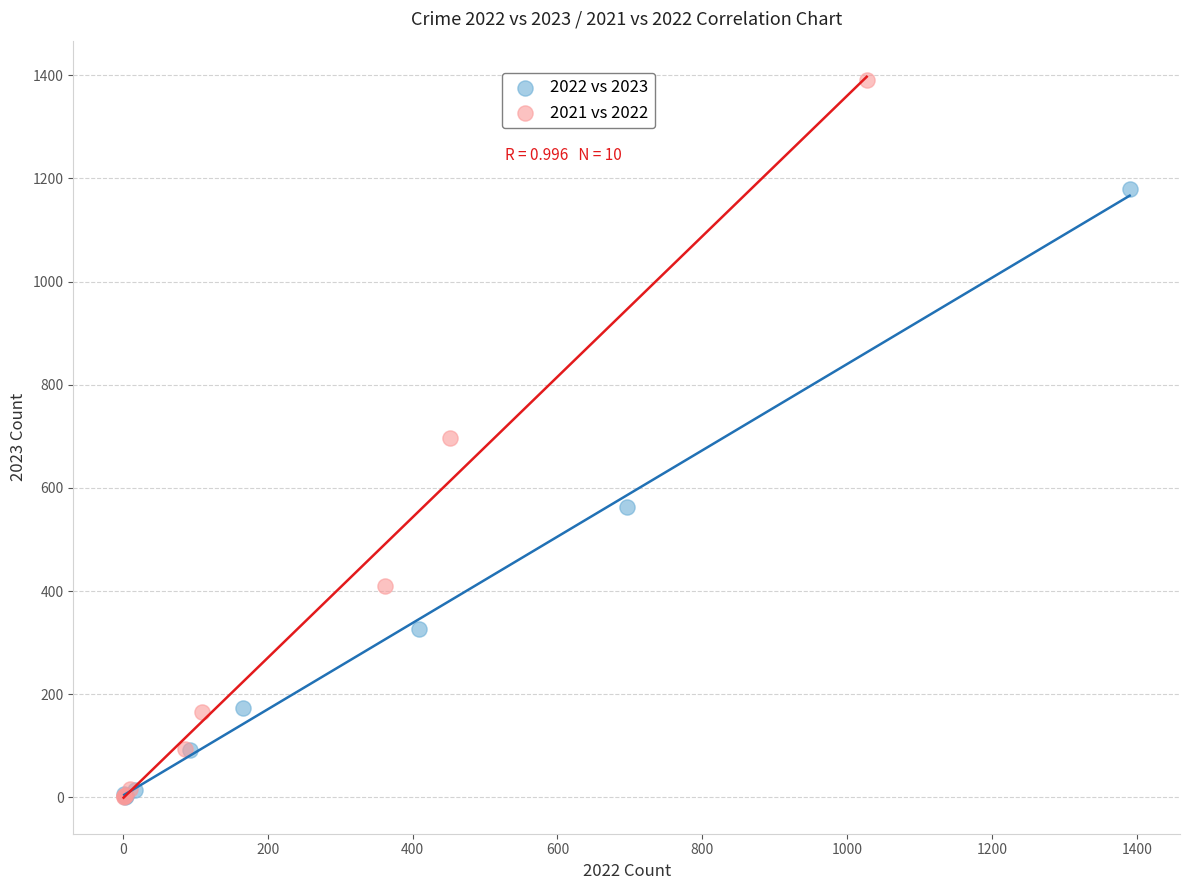

Which series has the largest Y range (max minus min)?

2021 vs 2022